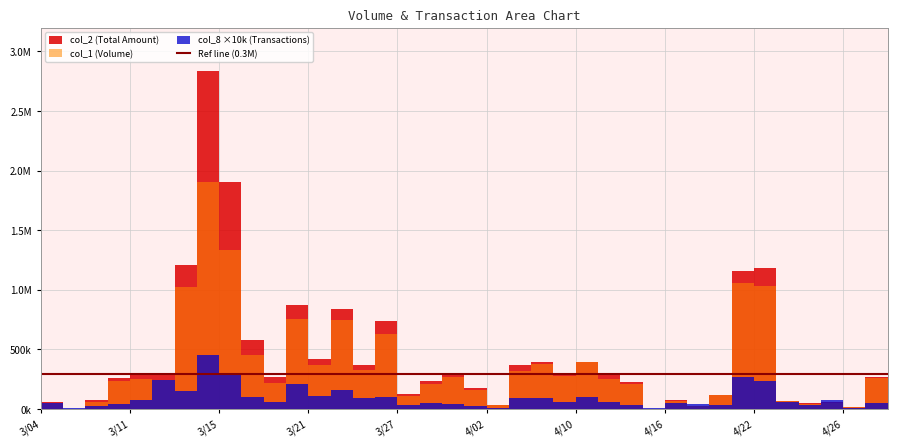

What is the value of the col_2 point at the 10th from the left?

579440